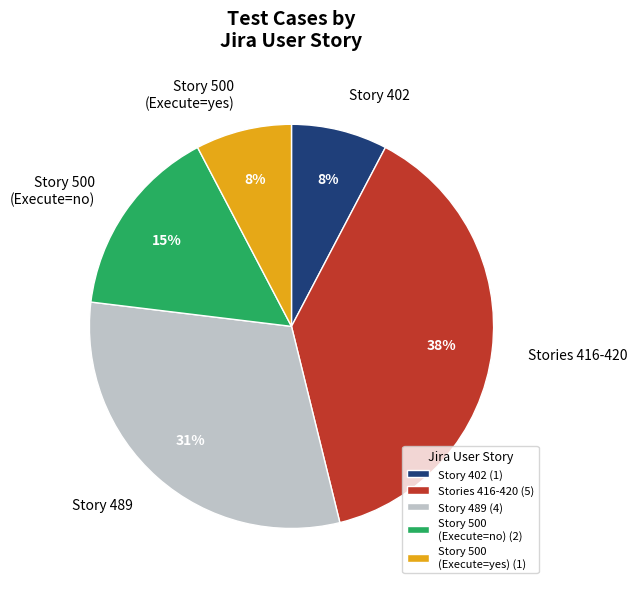

Is it true that Stories 416-420 is 38% of the pie?

True